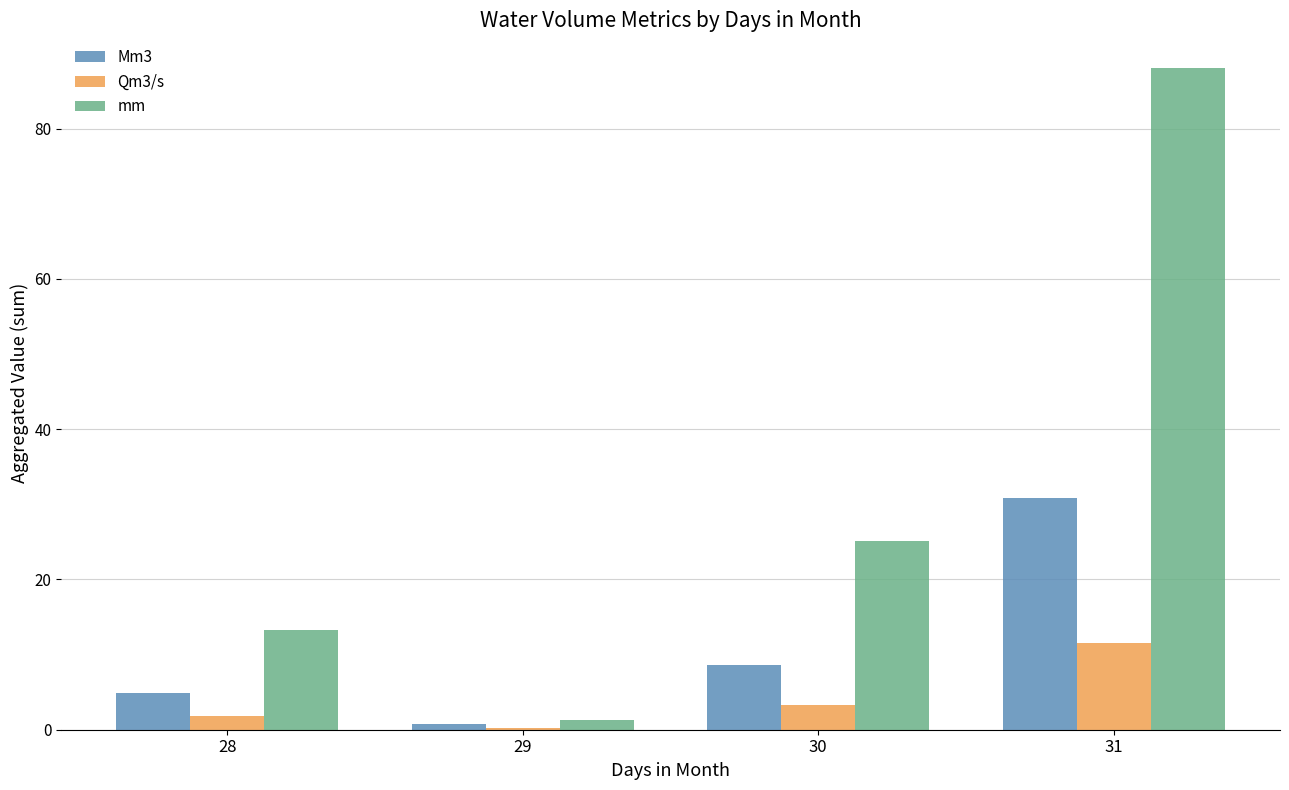

The value of Mm3 at 30 is 8.6. True or false?

True